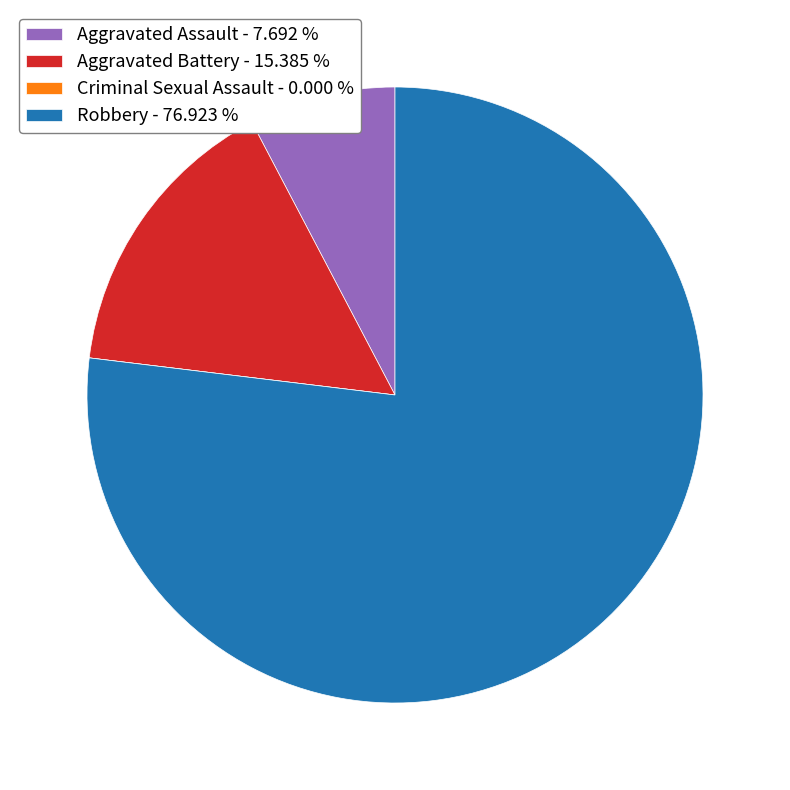

Is Robbery - 76.923 % the majority of the pie?

Yes